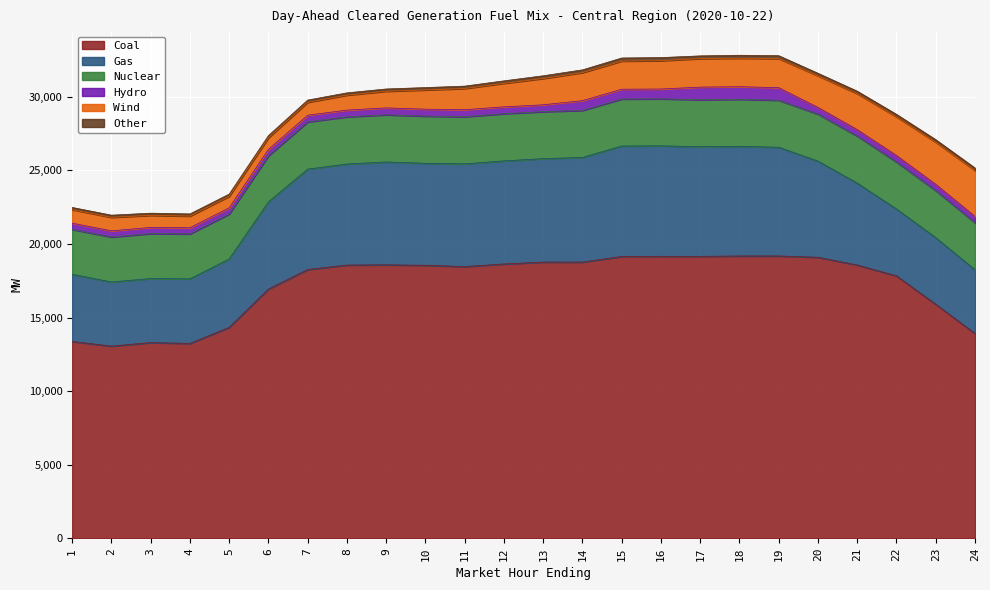

What is the difference between the second highest and minimum values in the Coal series?

6125.7